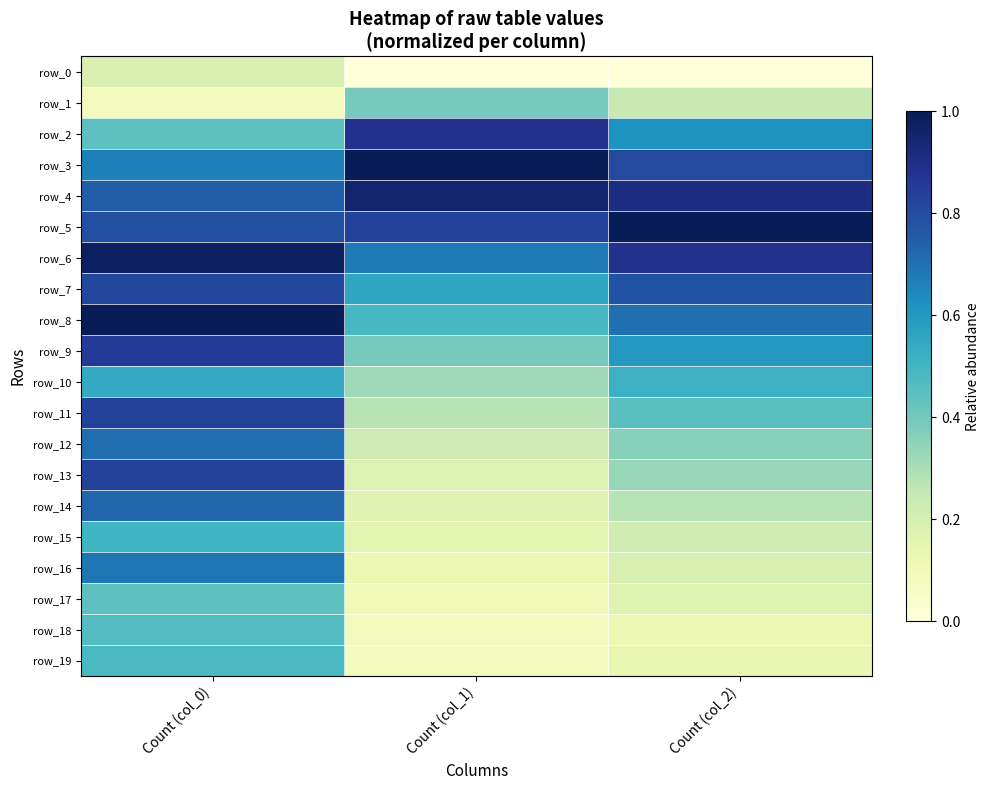

Rank the categories by row_3 value from lowest to highest.

Count (col_0), Count (col_2), Count (col_1)